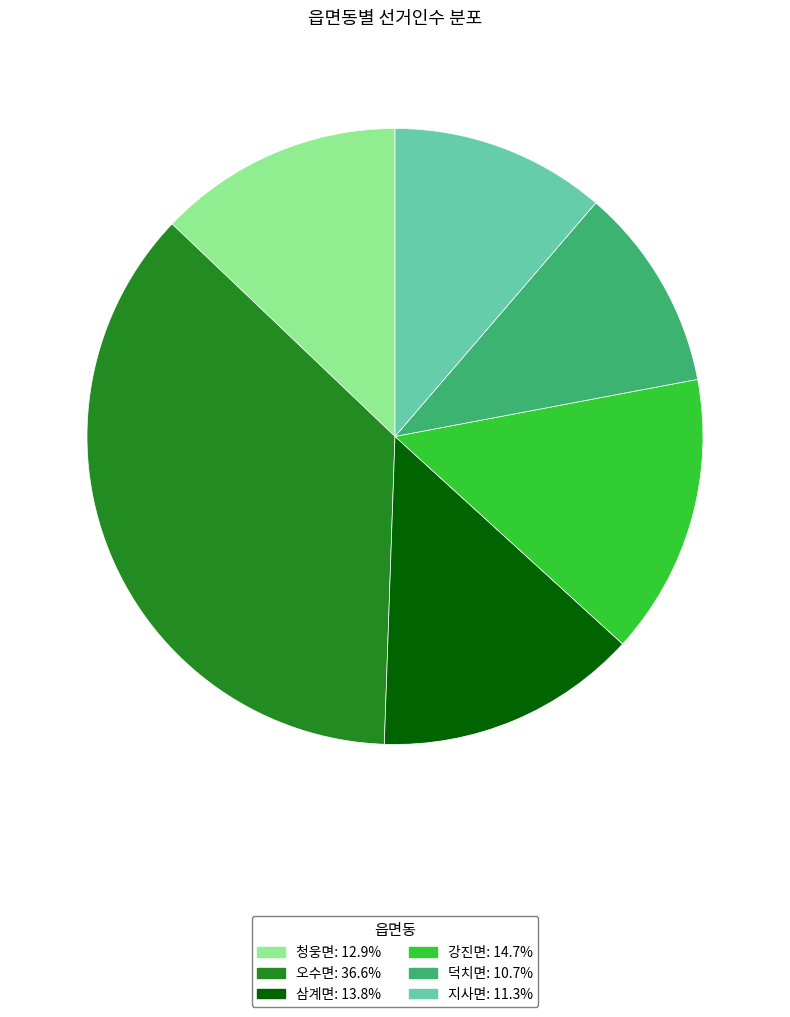

Is 삼계면 the majority of the pie?

No